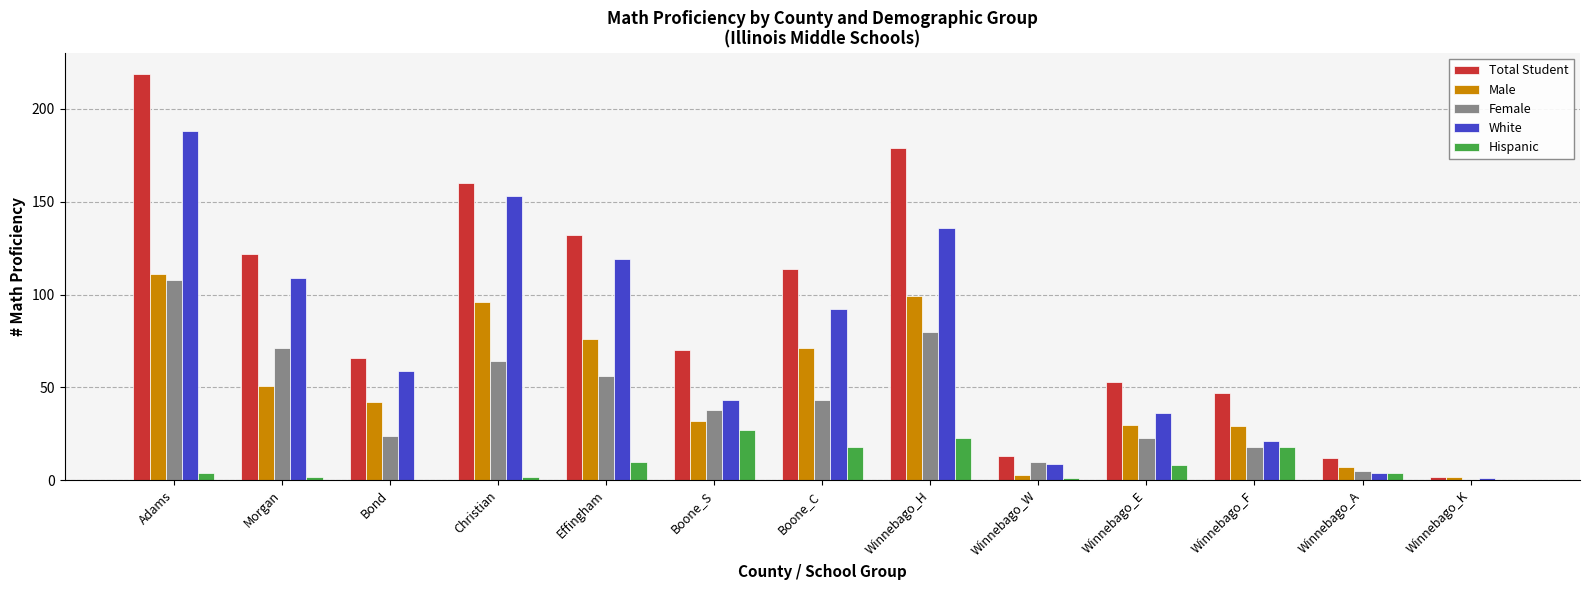

Reading left to right, list all the values displayed in this chart.

Total Student: 219	122	66	160	132	70	114	179	13	53	47	12	2
Male: 111	51	42	96	76	32	71	99	3	30	29	7	2
Female: 108	71	24	64	56	38	43	80	10	23	18	5	0
White: 188	109	59	153	119	43	92	136	9	36	21	4	1
Hispanic: 4	2	0	2	10	27	18	23	1	8	18	4	0